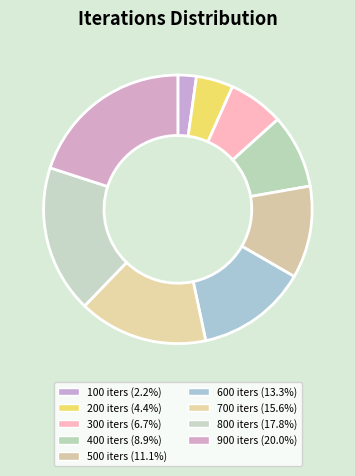

What is the ratio of the value at 800 to the value at 700?

1.1